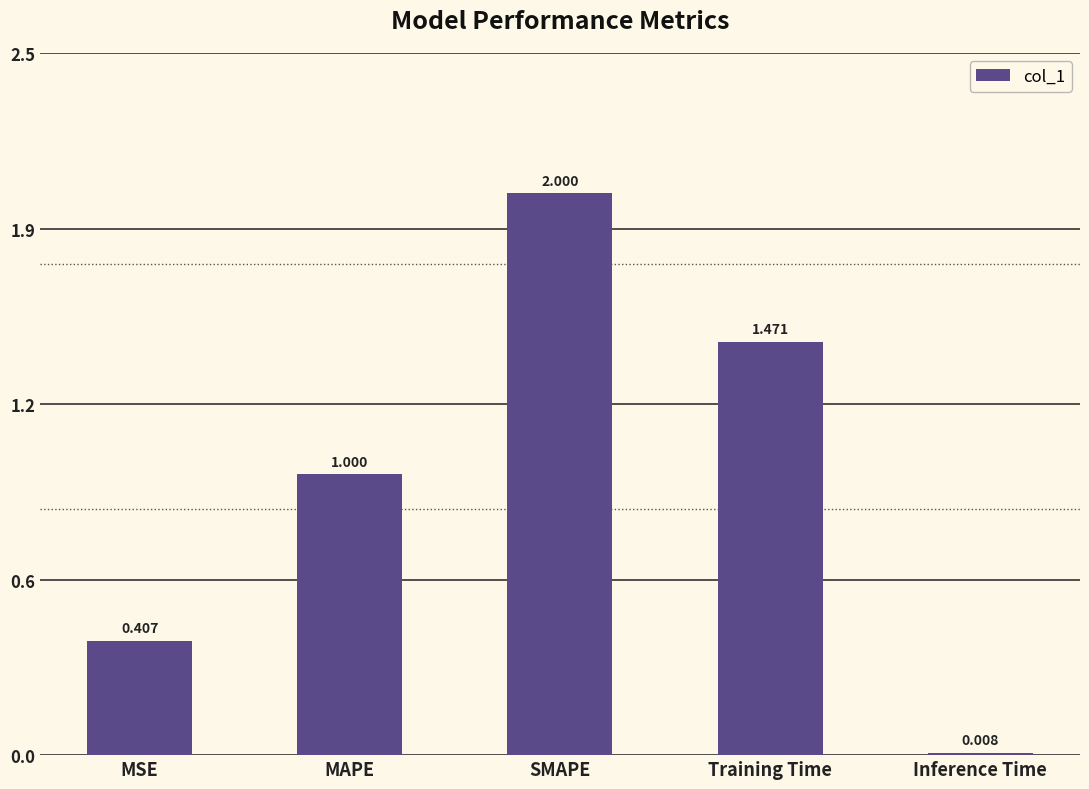

What is the difference between the maximum and minimum values?

2.0